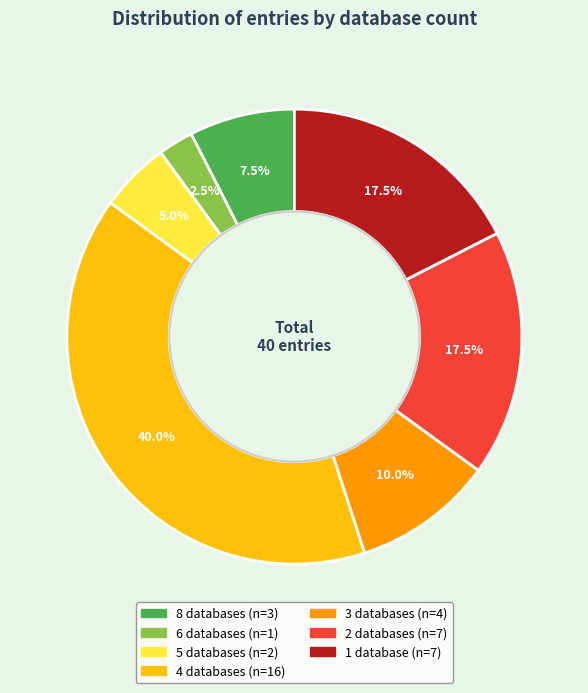

Is there any slice that represents more than half of the pie?

No